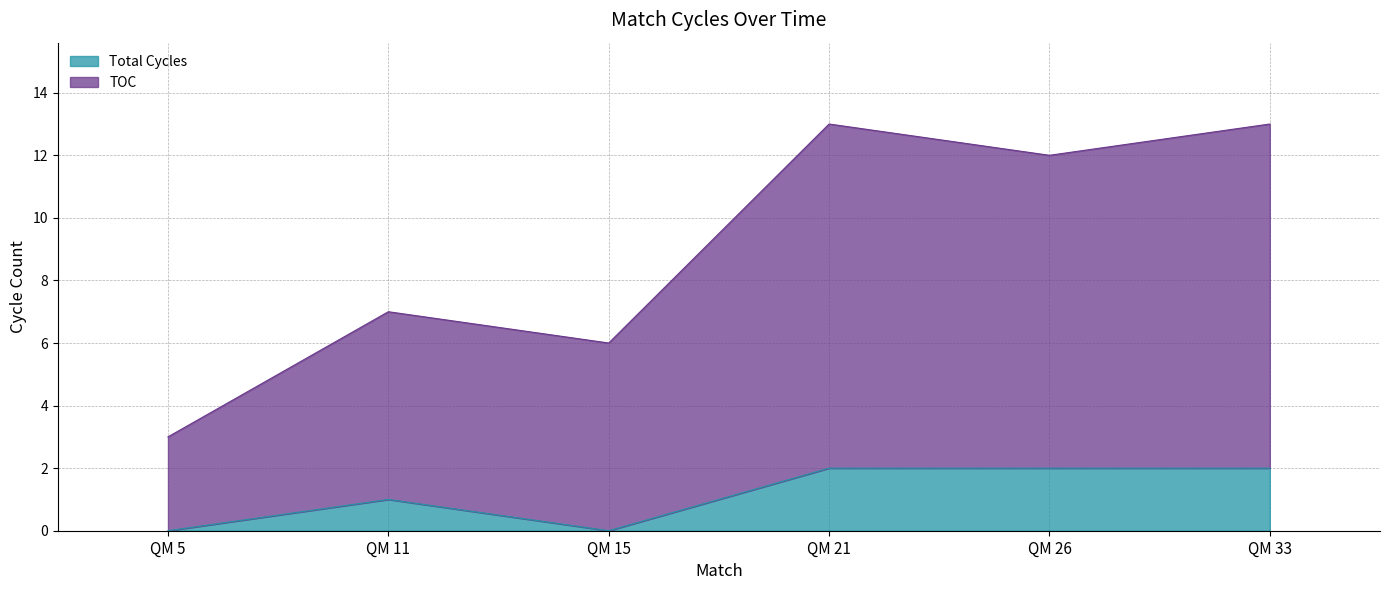

What is the sum of all TOC values?

54